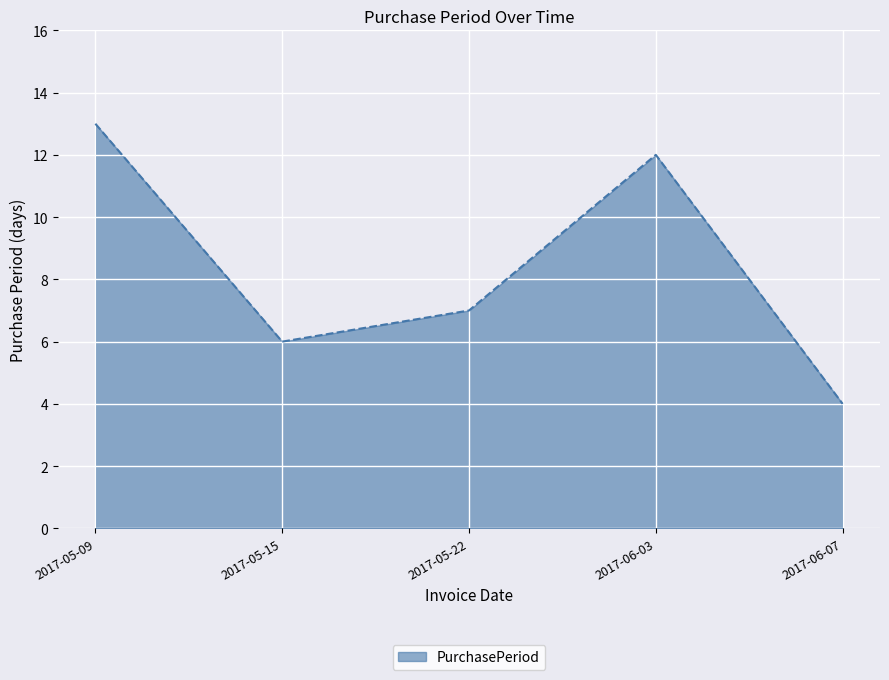

What is the ratio of the value at 2017-06-03 to the value at 2017-06-07?

3.0